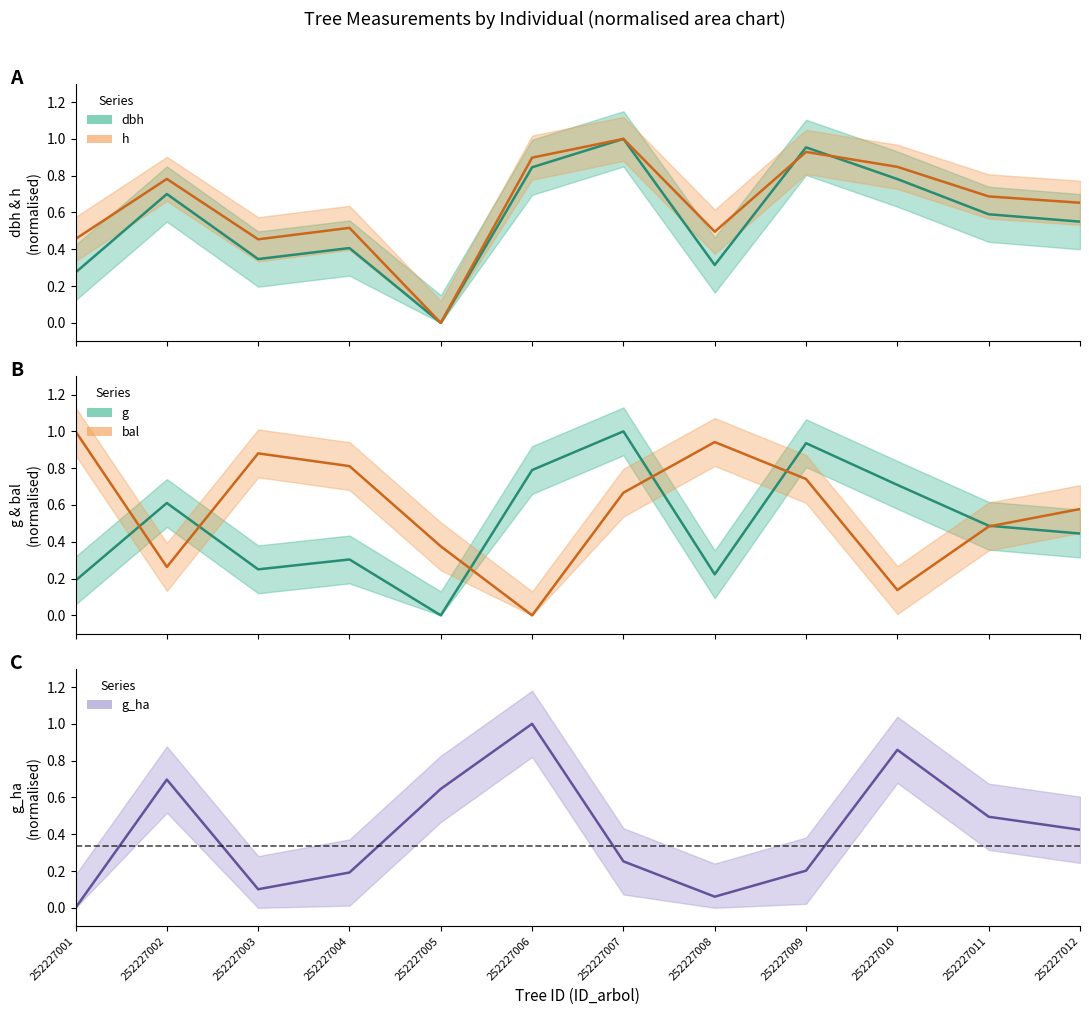

Reading right to left, what are all the values shown in this chart?

dbh: 0.6	0.6	0.8	1.0	0.3	1.0	0.8	0.0	0.4	0.3	0.7	0.3
h: 0.7	0.7	0.8	0.9	0.5	1.0	0.9	0.0	0.5	0.5	0.8	0.5
g: 0.4	0.5	0.7	0.9	0.2	1.0	0.8	0.0	0.3	0.3	0.6	0.2
bal: 0.6	0.5	0.1	0.7	0.9	0.7	0.0	0.4	0.8	0.9	0.3	1.0
g_ha: 0.4	0.5	0.9	0.2	0.1	0.3	1.0	0.6	0.2	0.1	0.7	0.0